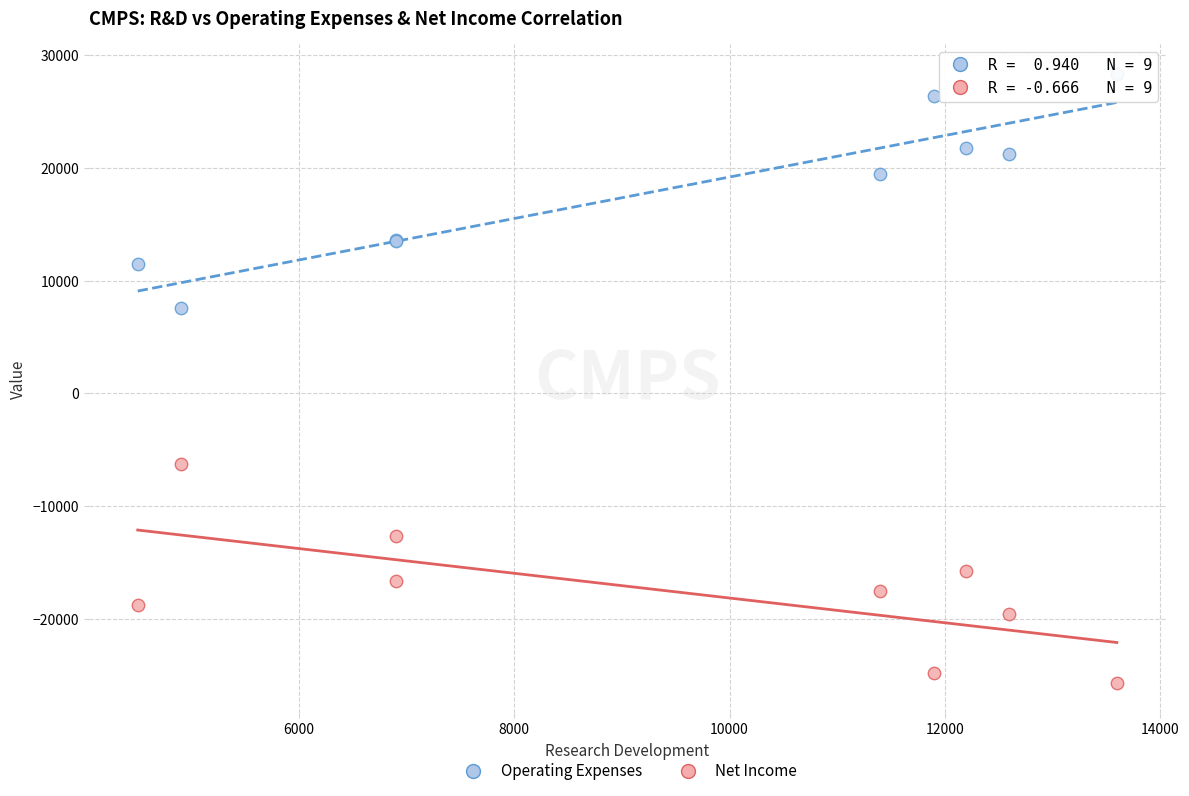

In the Operating Expenses series, what Y value is closest to 17950?

19500